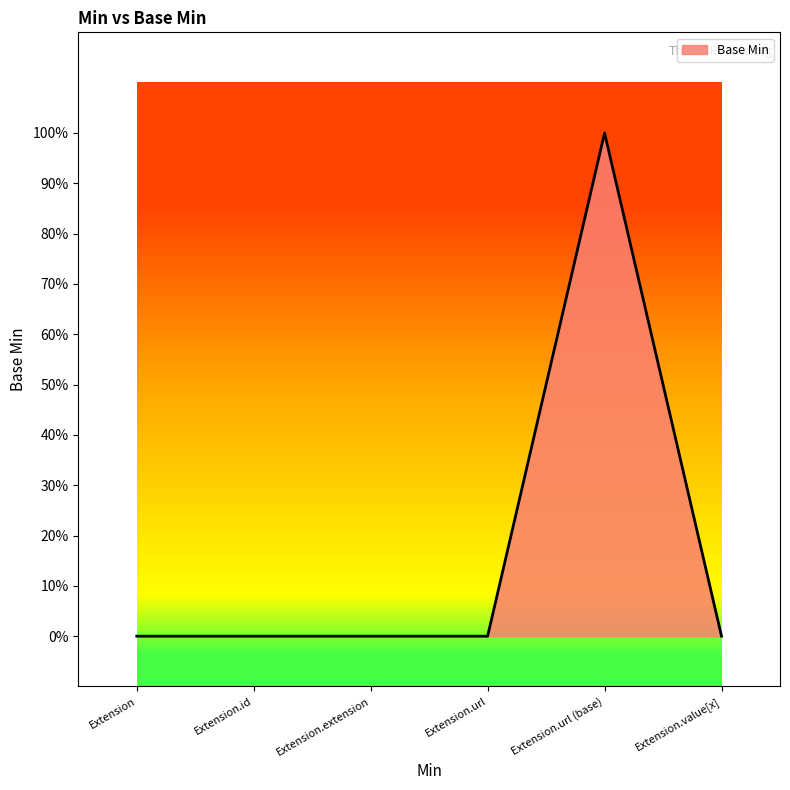

What is the label of the 3rd point from the right?

Extension.url